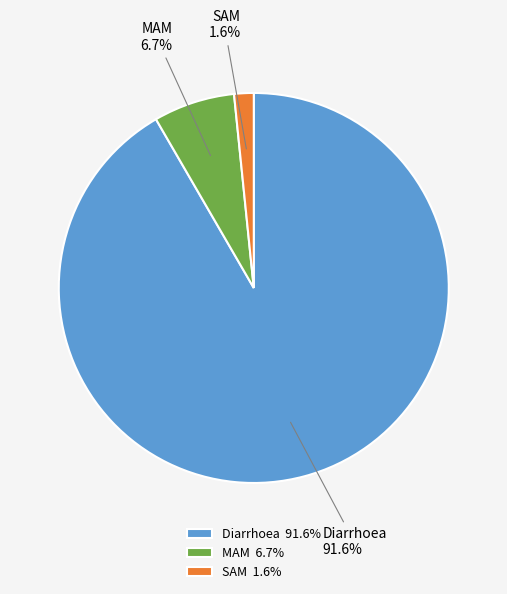

Which has a higher value, MAM or SAM?

MAM